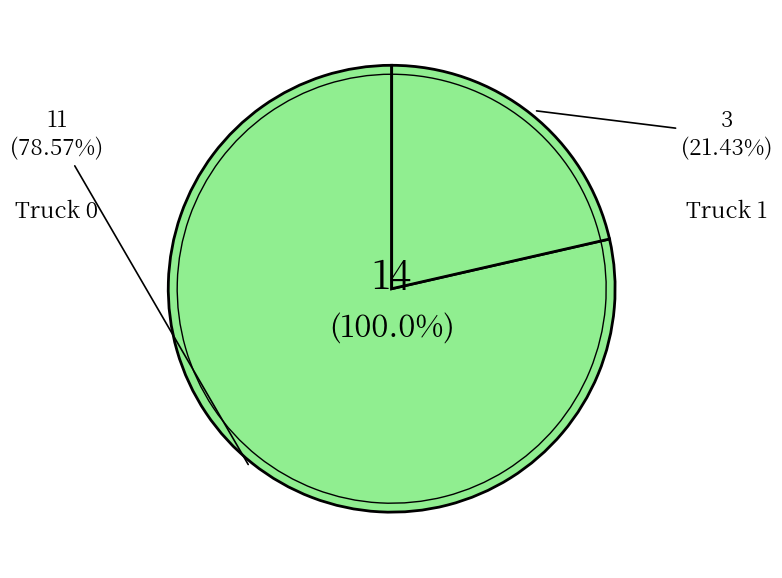

To the nearest percent, what is the difference between the Truck 1 and Truck 0 slice percentages?

57%